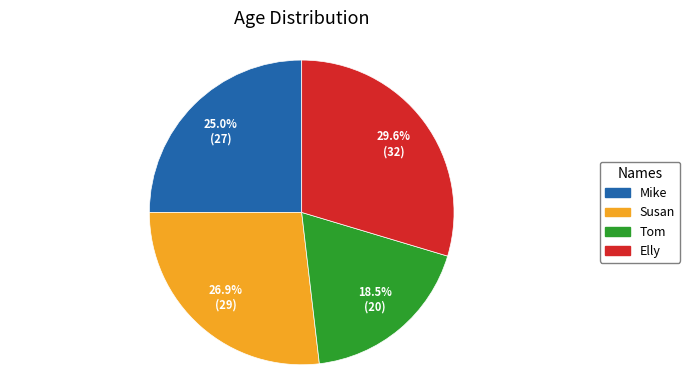

True or false: Mike accounts for 25% of the total.

True